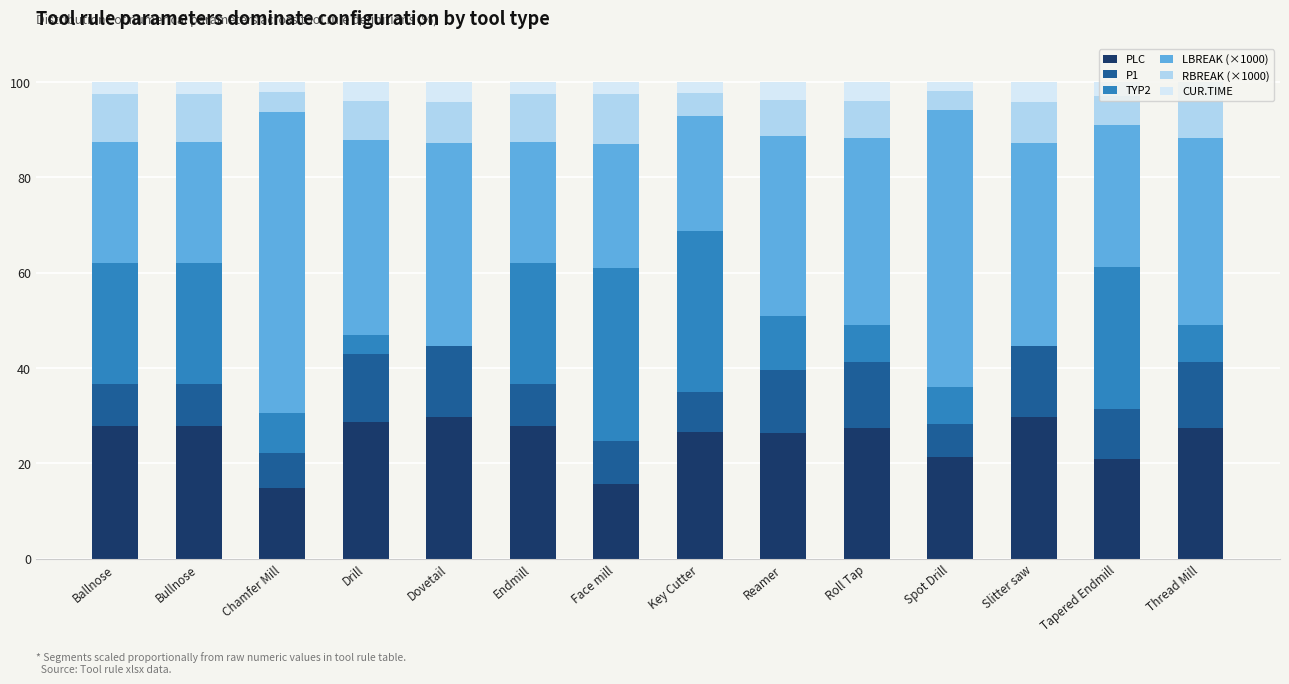

Is it true that PLC equals 49.1 at Dovetail?

False